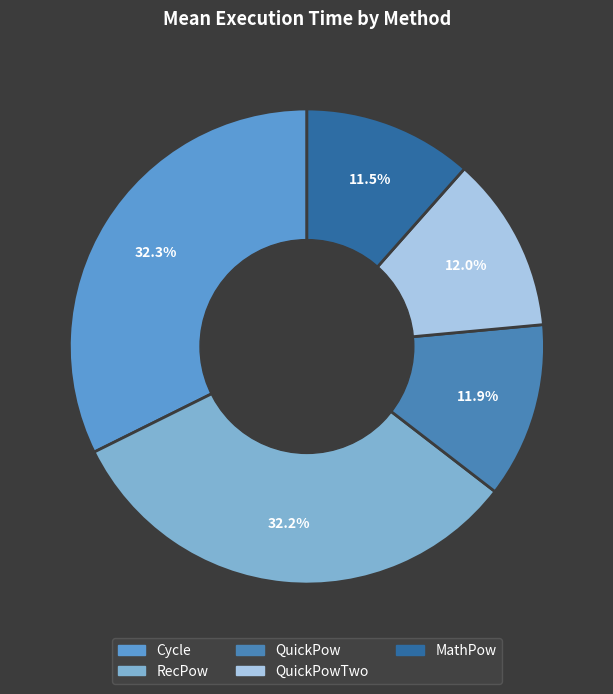

How many slices are in this pie chart?

5